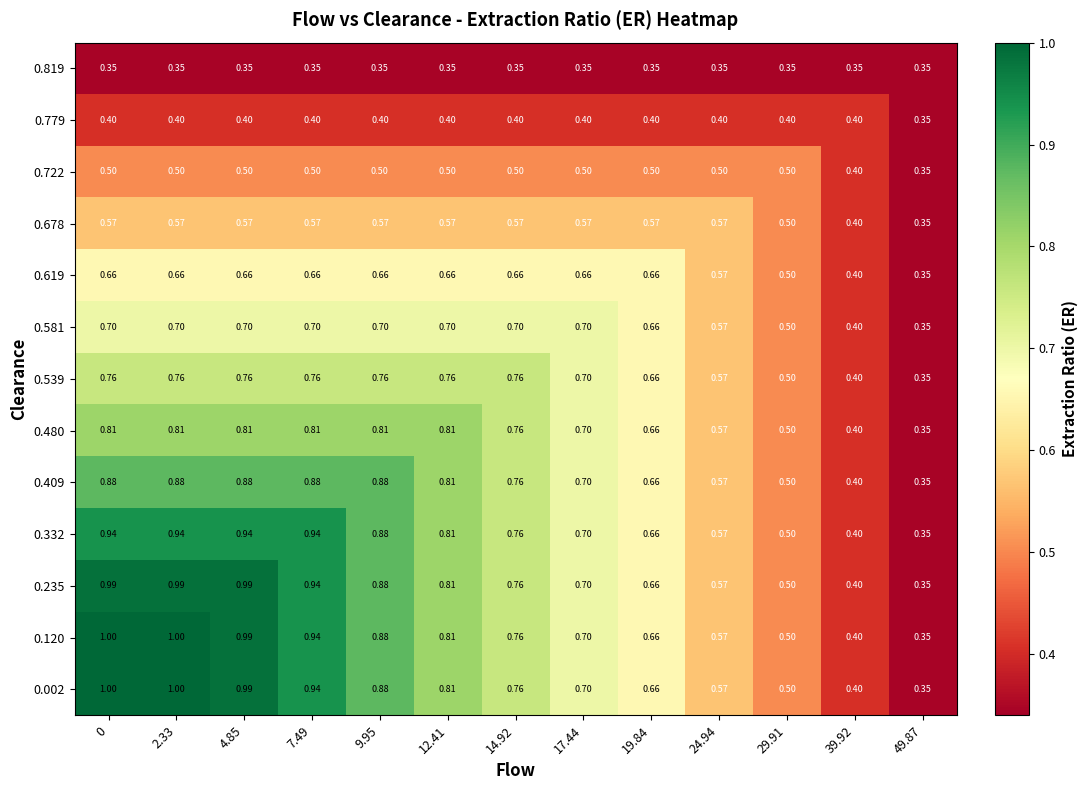

Is the value of 0.581 at 9.95 greater than the value of 0.722 at 2.33?

Yes